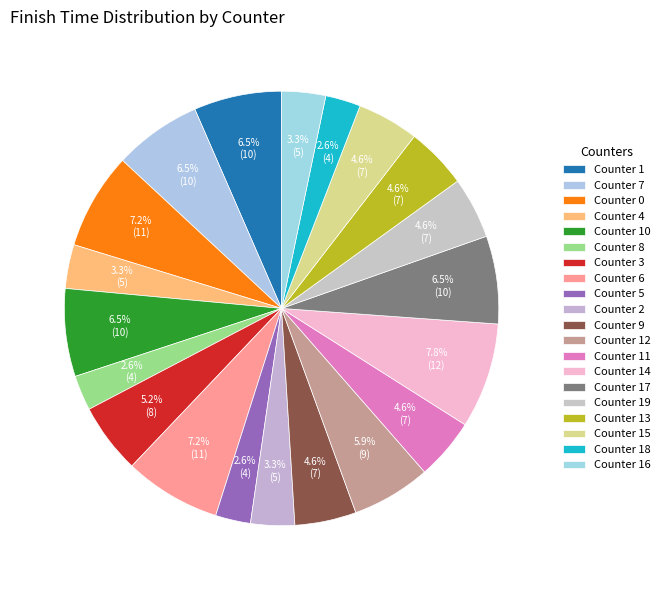

How many slices are in this pie chart?

20